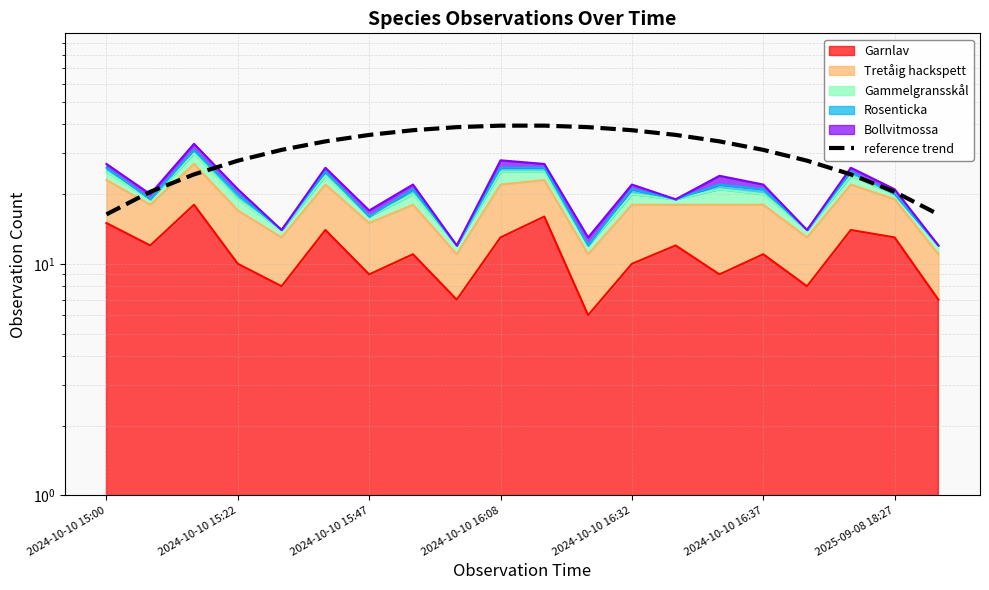

How many data points are above 33?

10